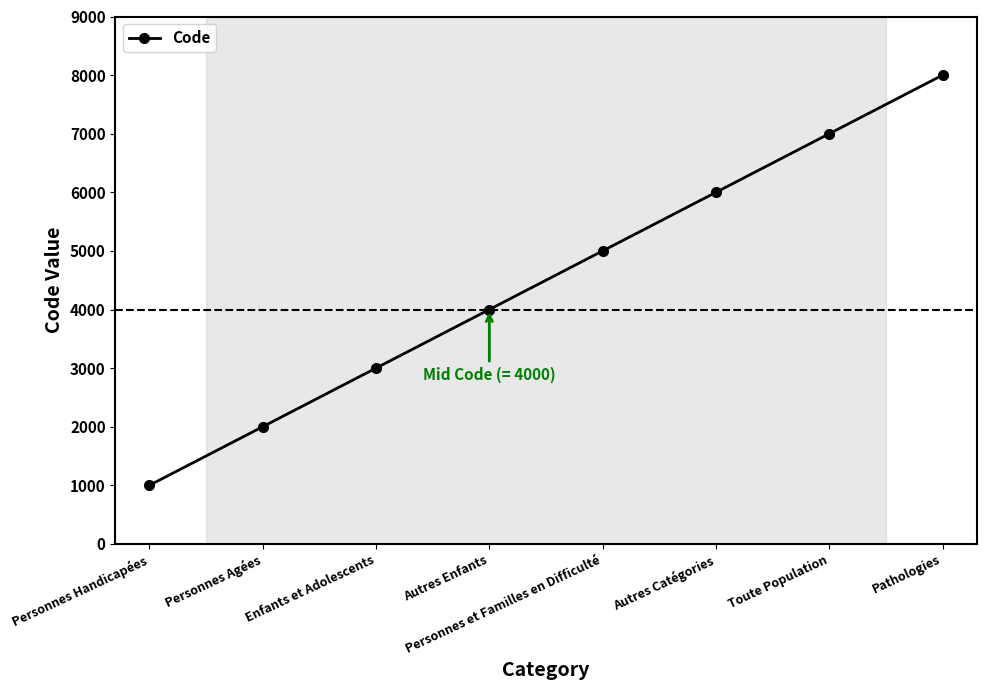

The value at Pathologies is 8000. True or false?

True